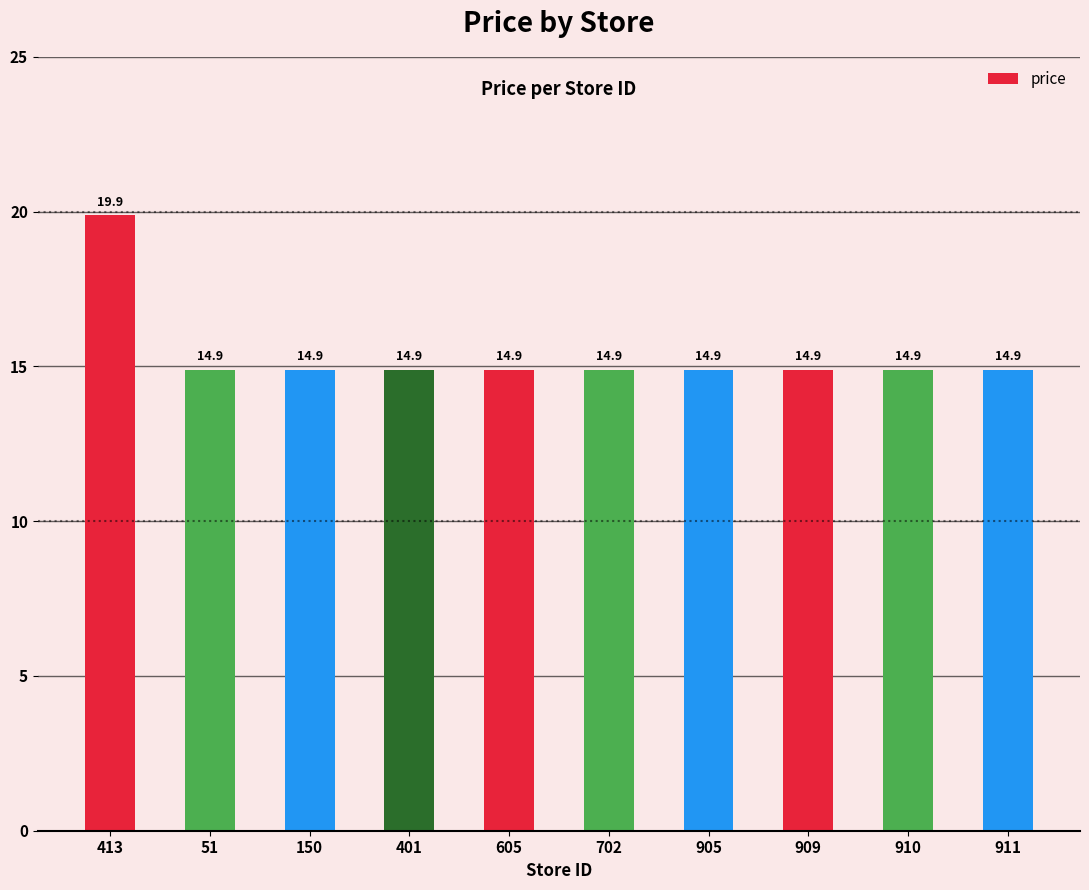

Which has a higher value, 413 or 909?

413